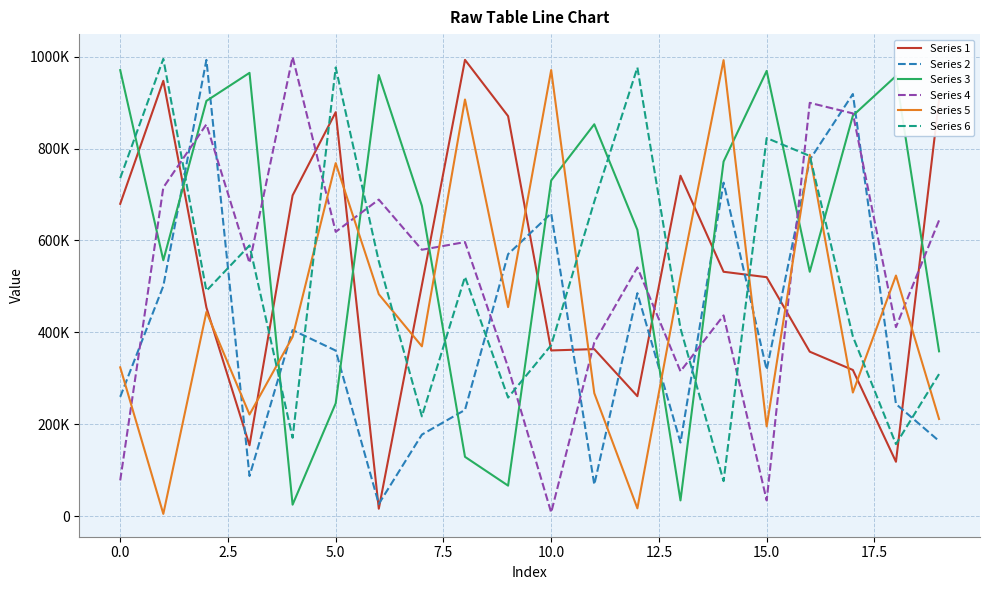

What are all the series names shown in the legend?

Series 1, Series 2, Series 3, Series 4, Series 5, Series 6